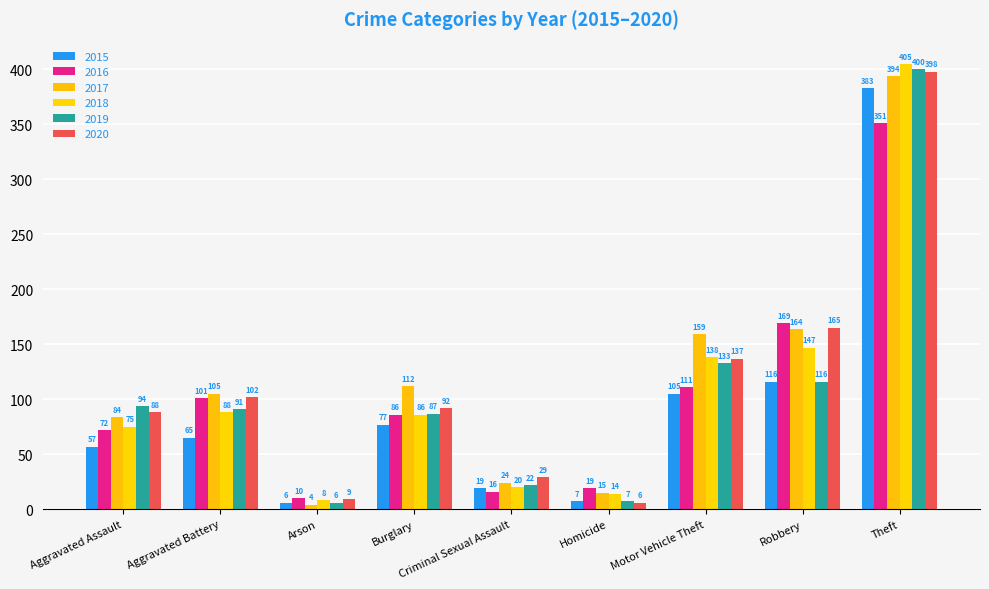

What is the label of the 6th bar from the left?

Homicide